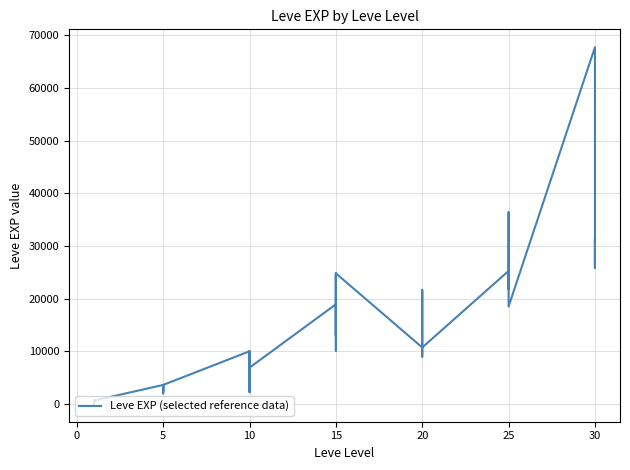

How many series are shown in this chart?

1